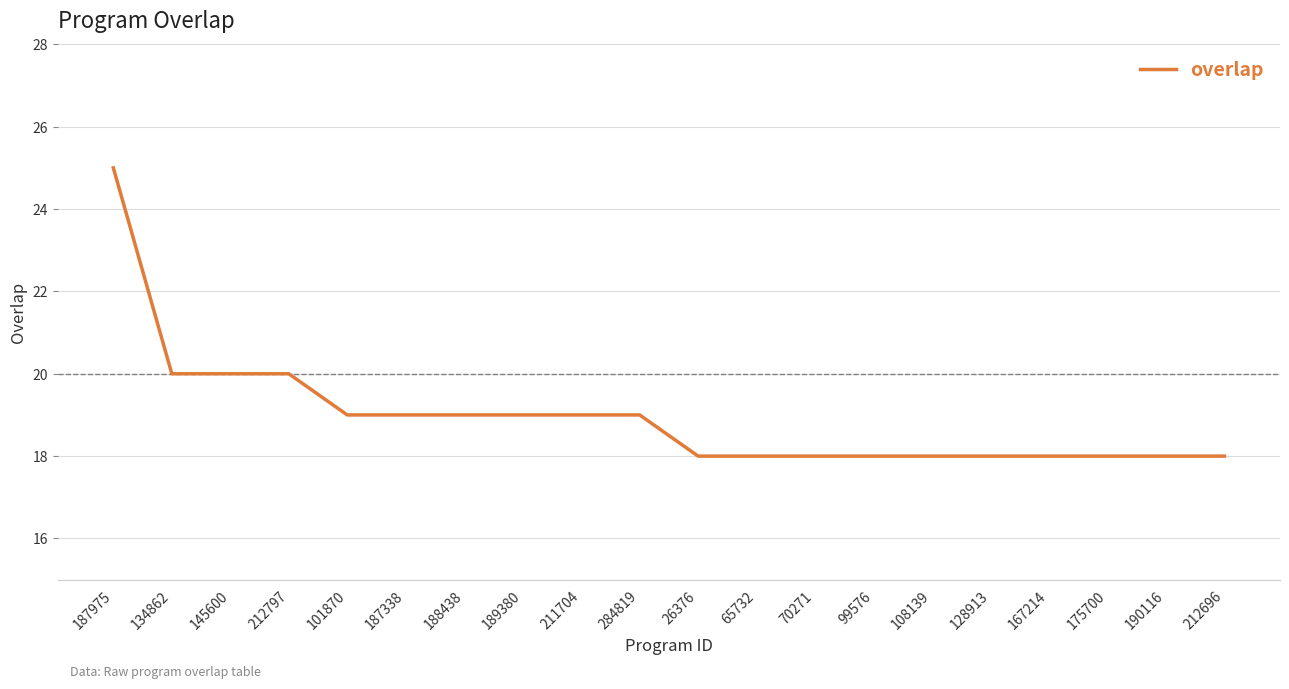

What is the greatest value displayed?

25